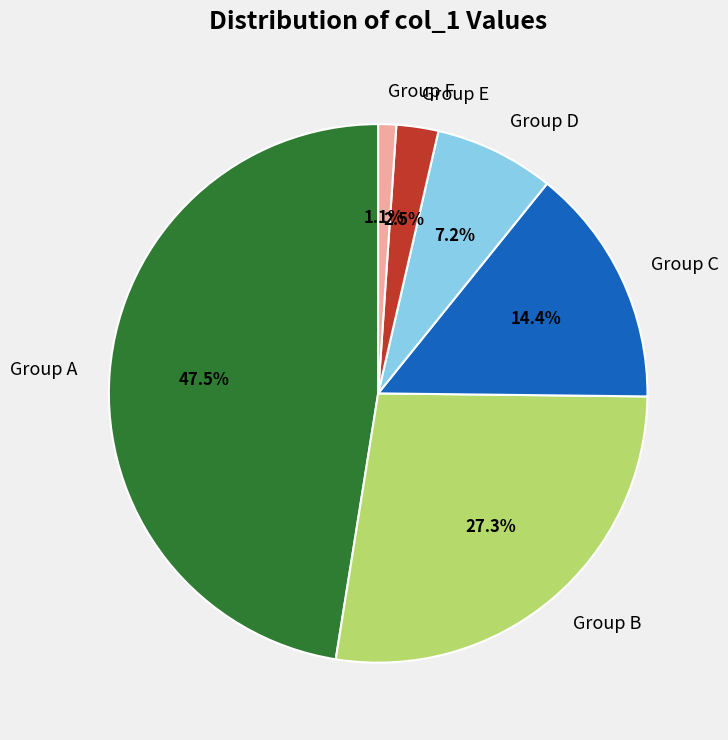

What percentage is NOT represented by Group E?

97.5%